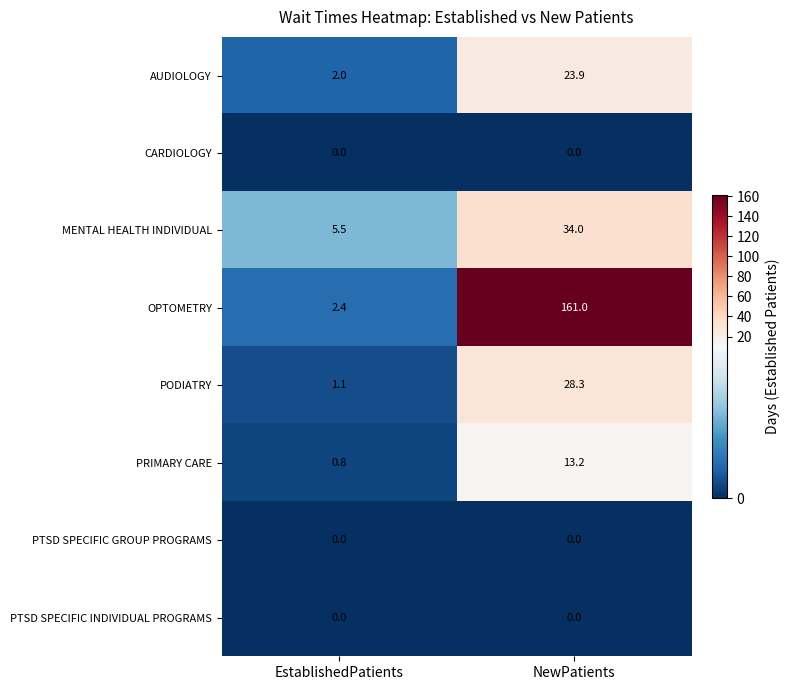

What is the total value across all series at EstablishedPatients?

11.8